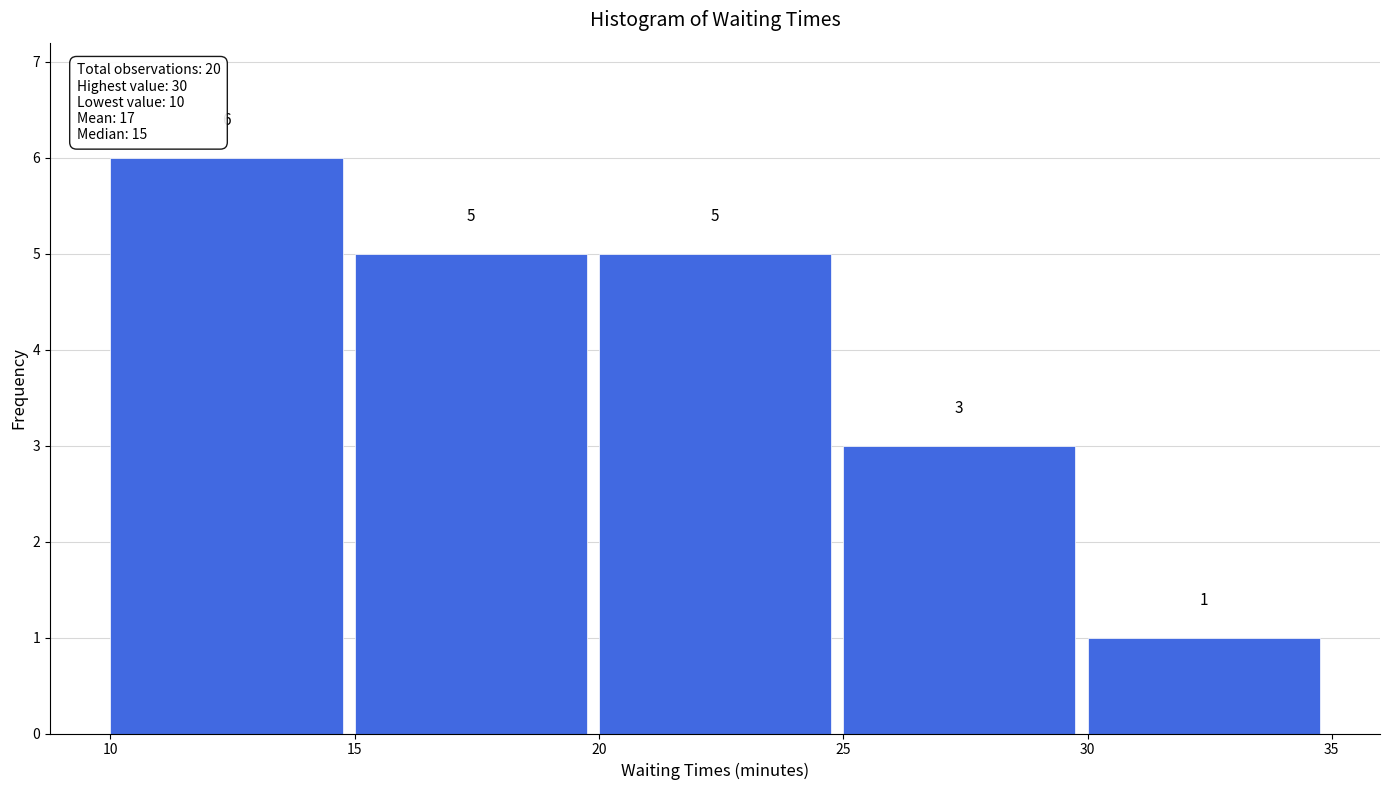

How tall is the bar that spans 30 to 35 on the x-axis?

1